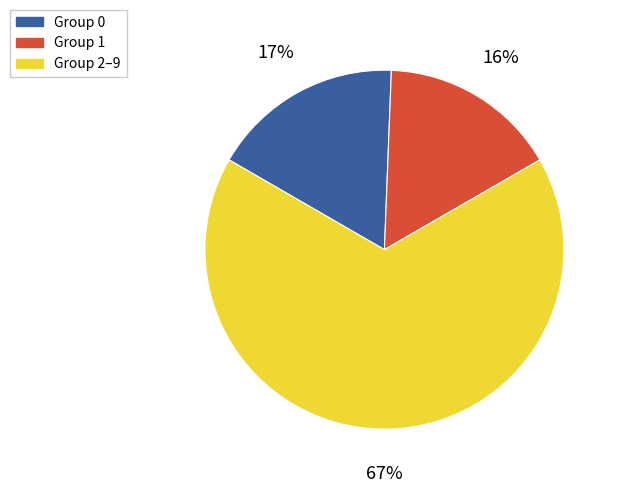

To the nearest percent, what is the average slice percentage?

33%